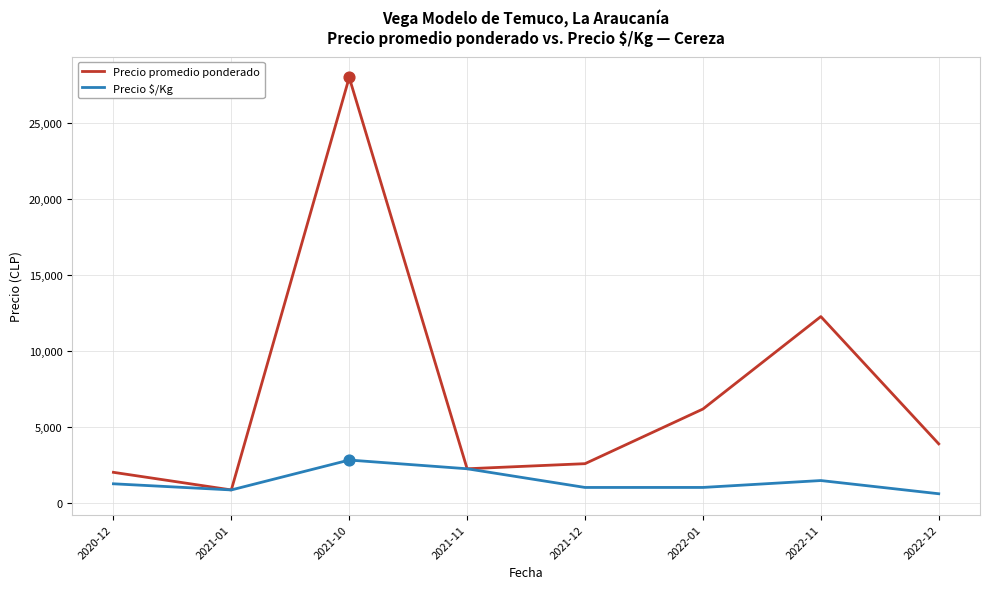

At how many categories does at least one series exceed 14316?

1